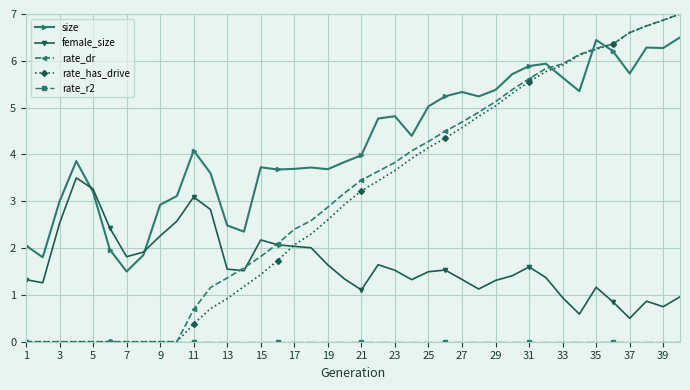

True or false: rate_has_drive and size cross at least once.

True